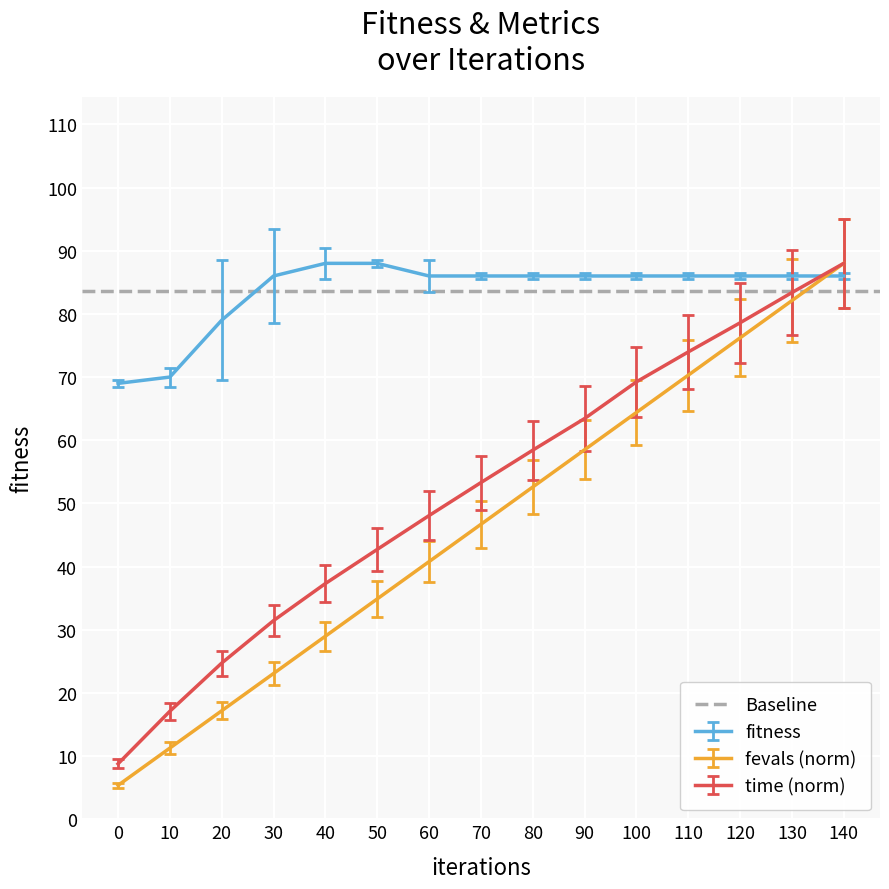

What is the minimum value for fitness?

69.0